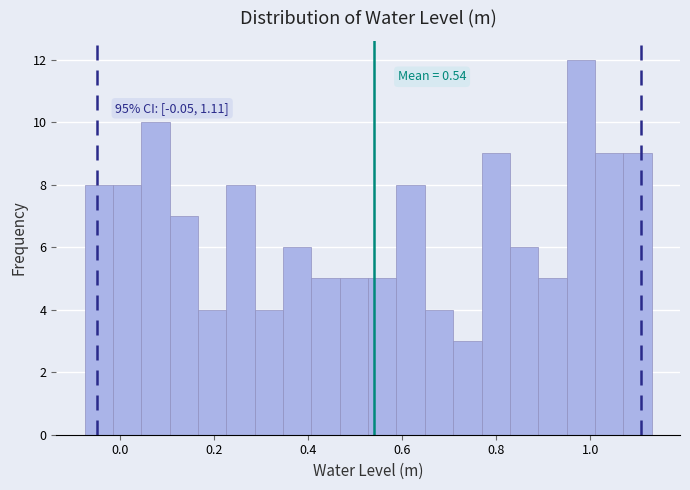

Around what value on the x-axis is the tallest bar? Give the approximate position of its centre, as read against the axis.

0.98